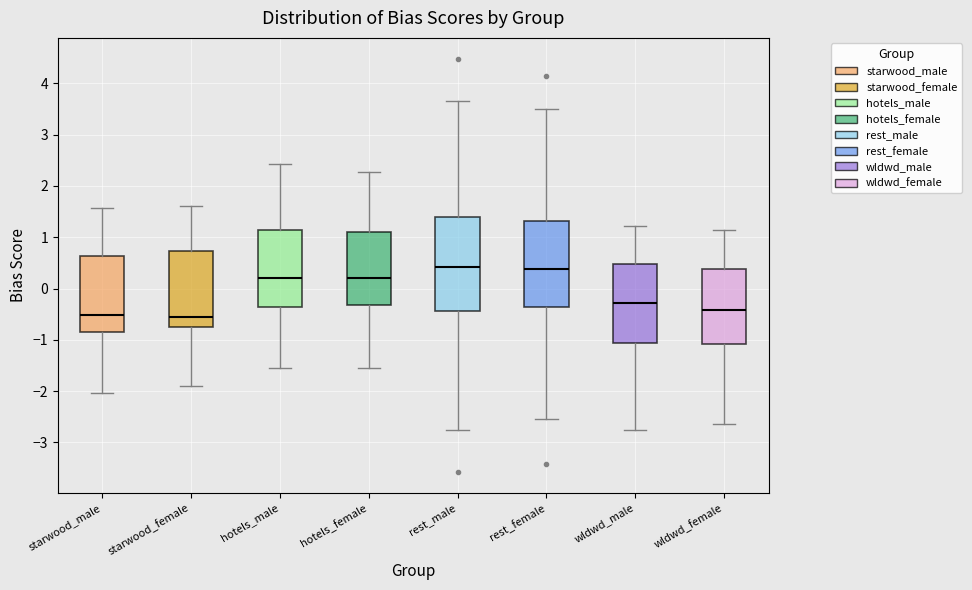

Which box is the tallest, from its lower edge to its upper edge?

rest_male